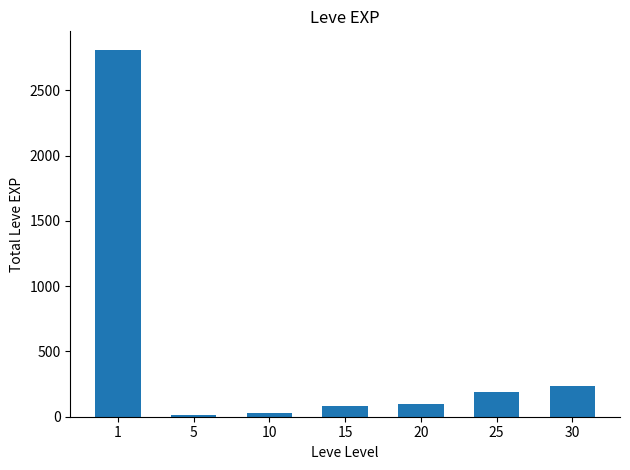

What is the value of the 3rd bar from the left?

32